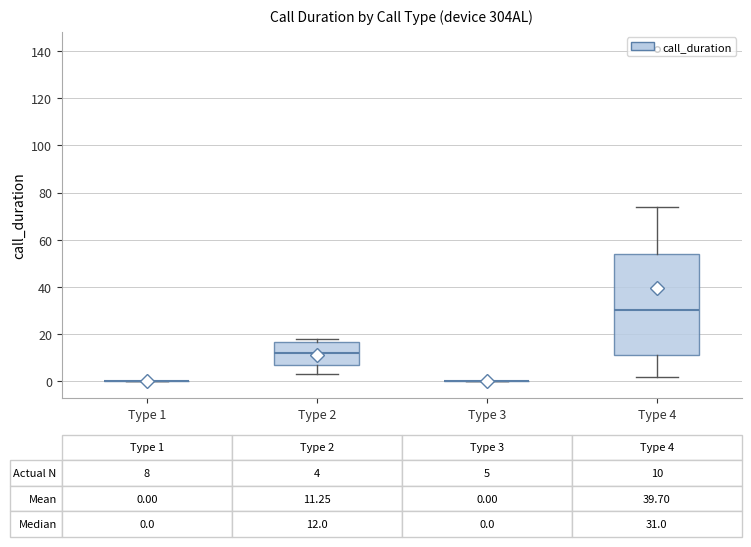

Comparing the boxes themselves (not the whiskers), which one is the tallest?

Type 4